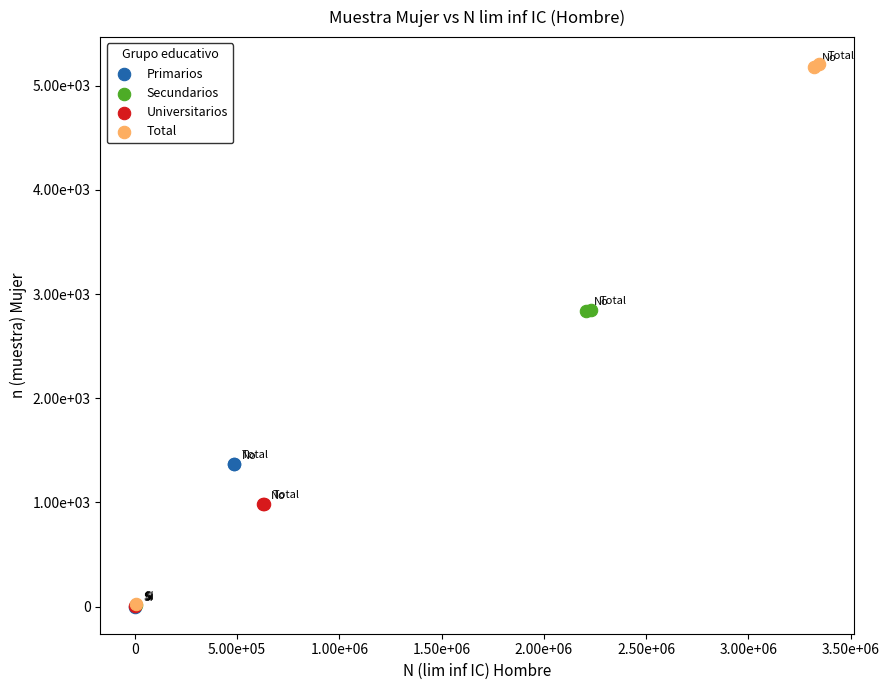

Which series has the largest Y range (max minus min)?

Total